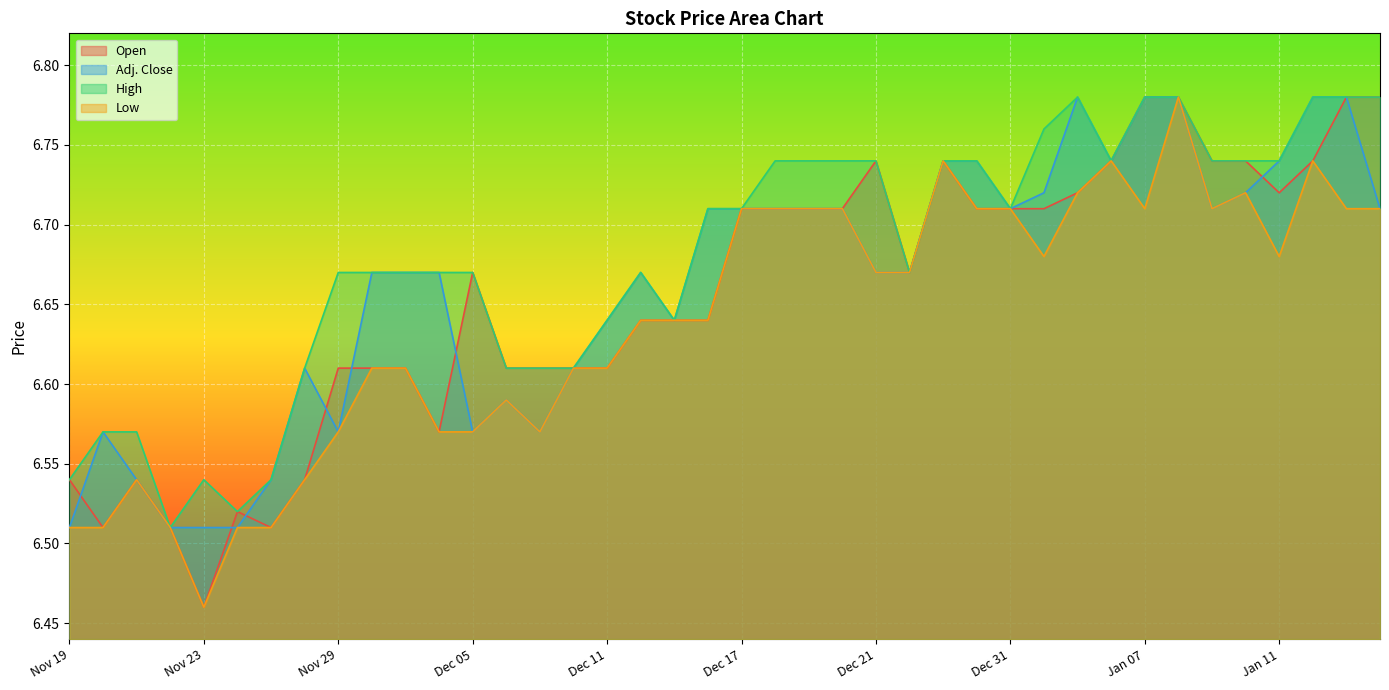

At which category does the chart reach its peak across all series?

Jan 07